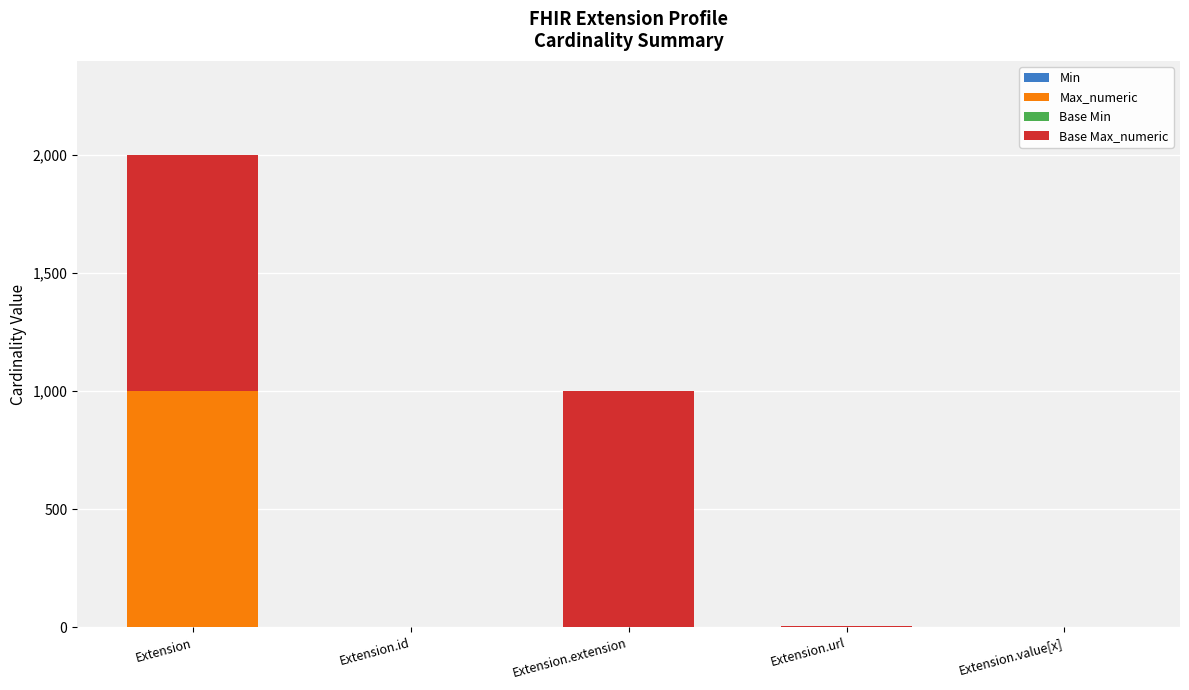

What is the total value across all series at Extension?

1998